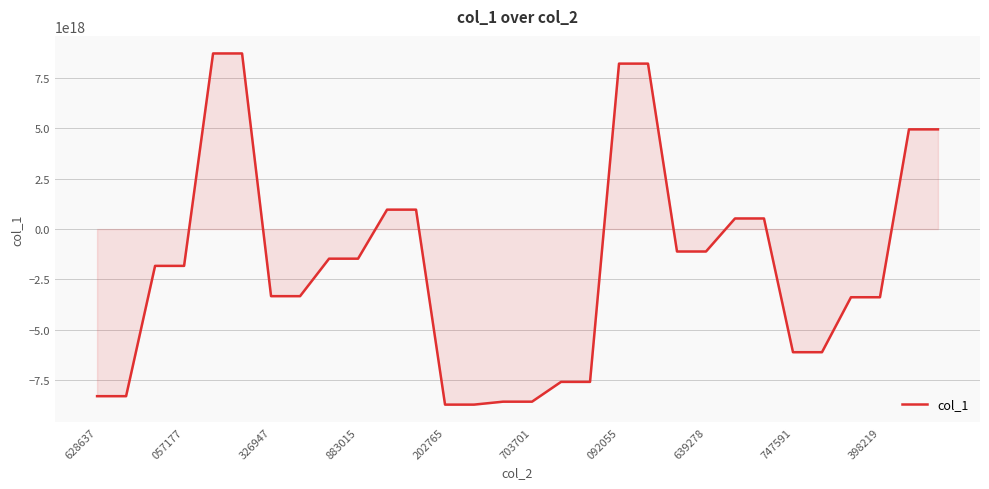

How many lines are shown in the chart?

1